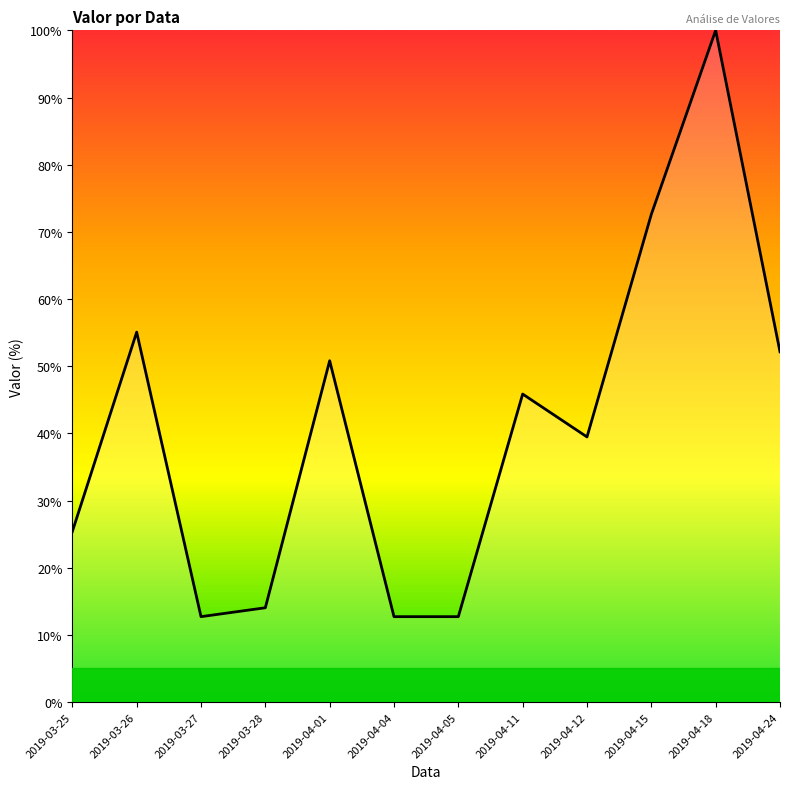

The value at 2019-04-12 is 25.9. True or false?

False